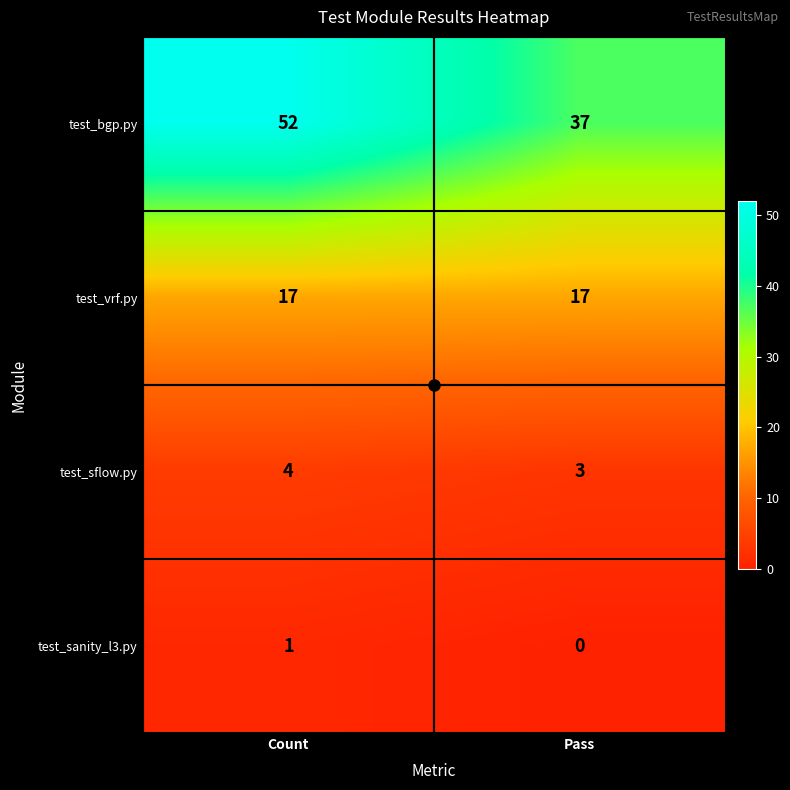

What is the average value of the test_vrf.py series?

17